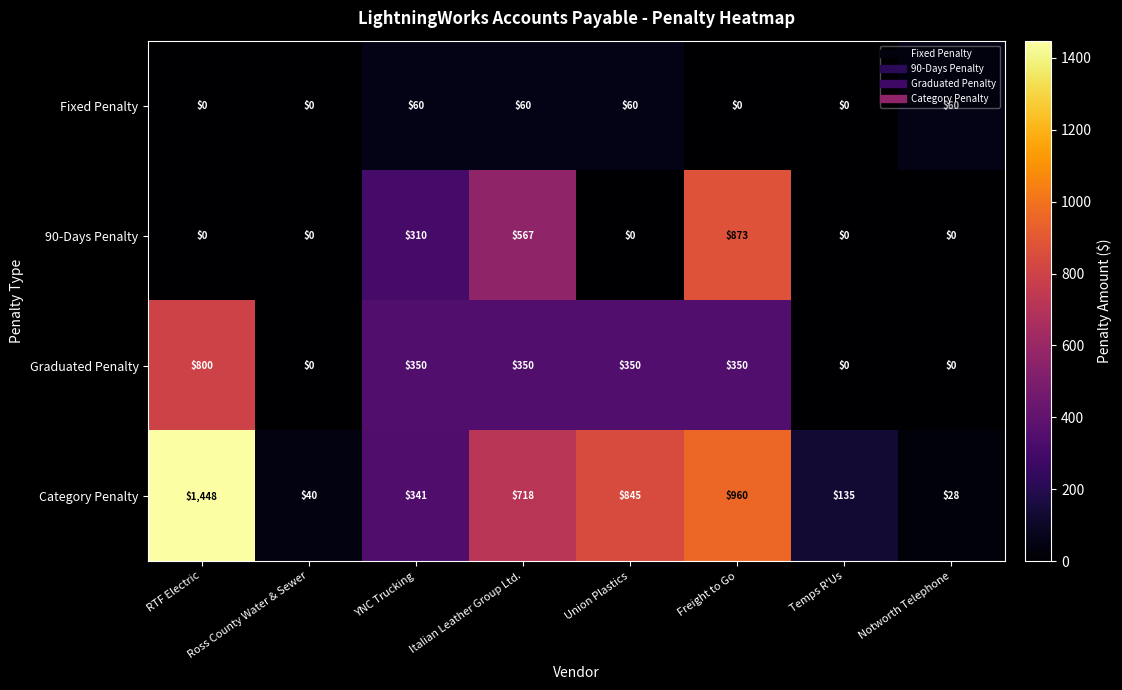

Rank the categories by Category Penalty value from lowest to highest.

Notworth Telephone, Ross County Water & Sewer, Temps R'Us, YNC Trucking, Italian Leather Group Ltd., Union Plastics, Freight to Go, RTF Electric